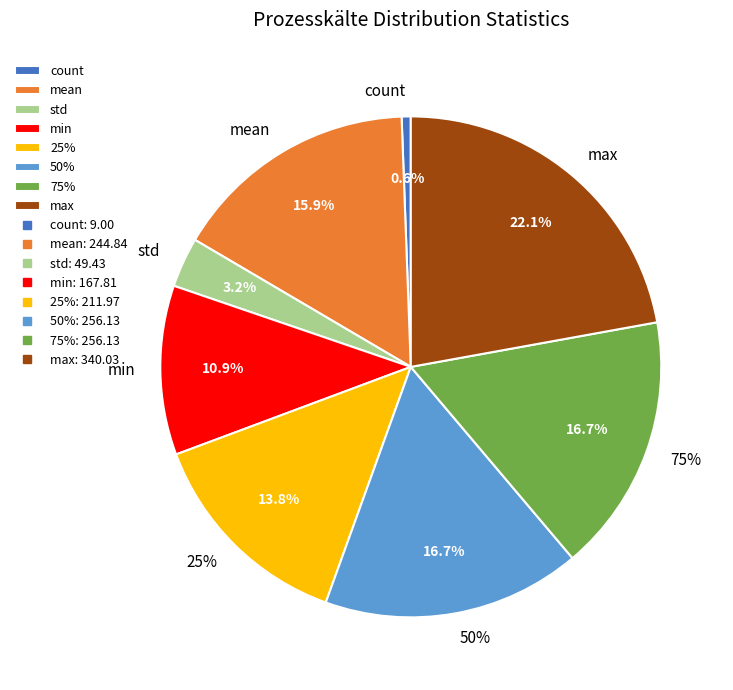

To the nearest percent, what is the average slice percentage?

12%